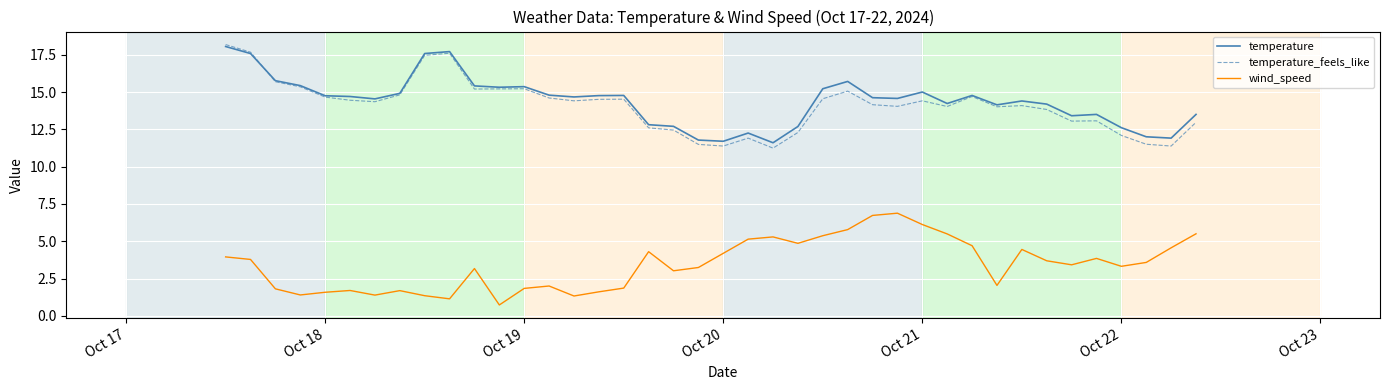

True or false: wind_speed and temperature intersect in this chart.

False